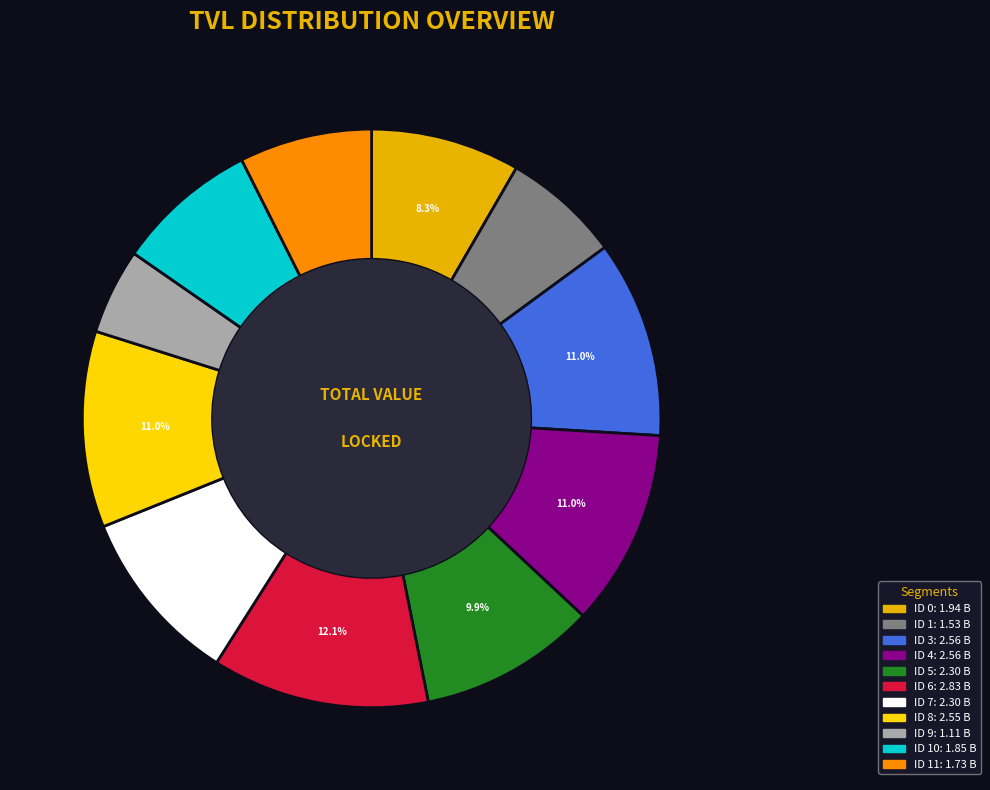

Count the number of slices in the pie.

11